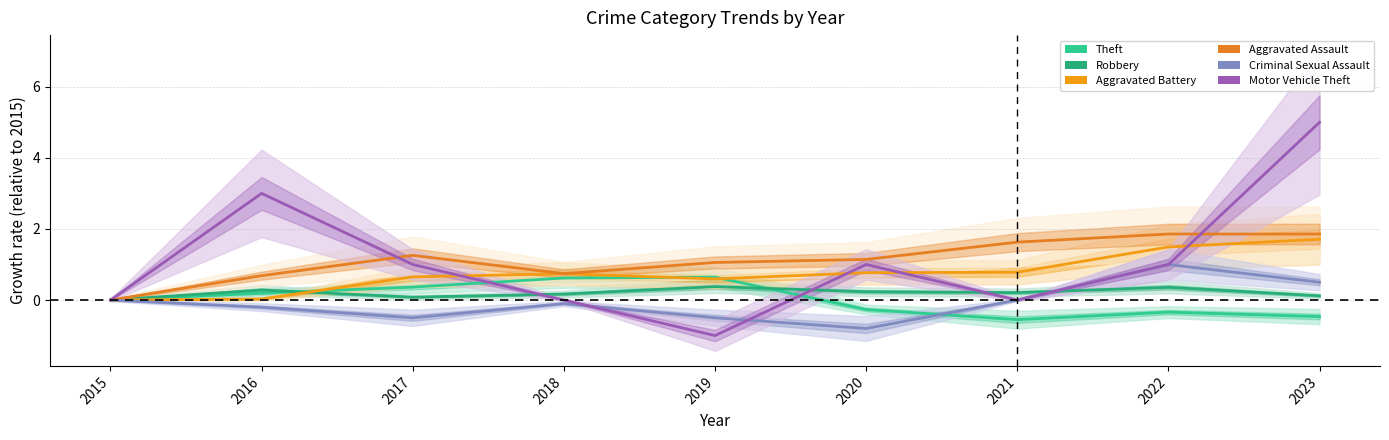

Where does the Criminal Sexual Assault series first go above 0?

2022